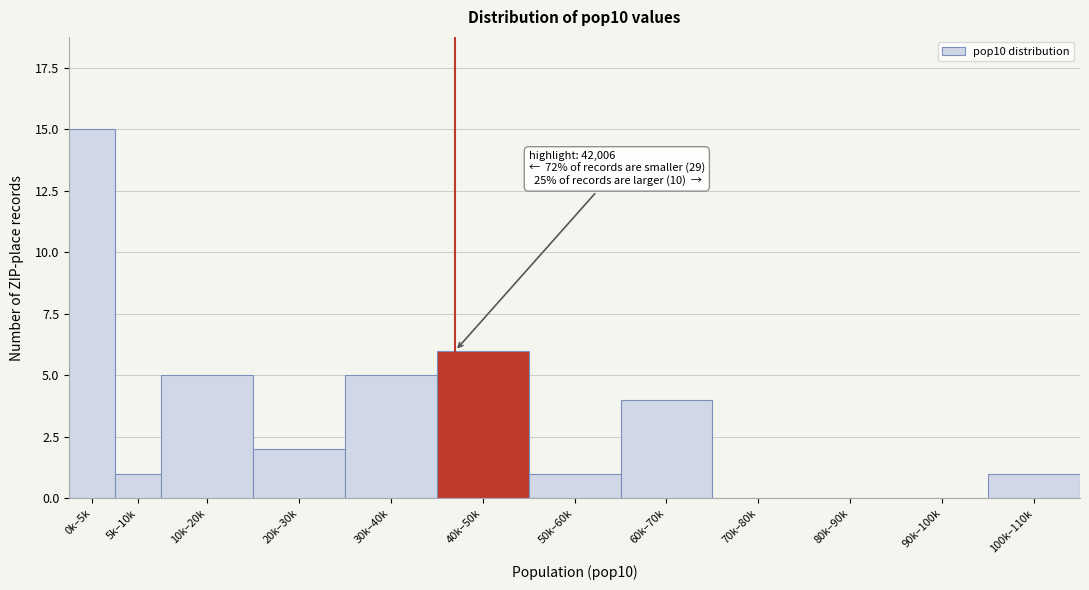

Reading right to left, transcribe all the data shown in this chart.

100k–110k=1	90k–100k=0	80k–90k=0	70k–80k=0	60k–70k=4	50k–60k=1	40k–50k=6	30k–40k=5	20k–30k=2	10k–20k=5	5k–10k=1	0k–5k=15